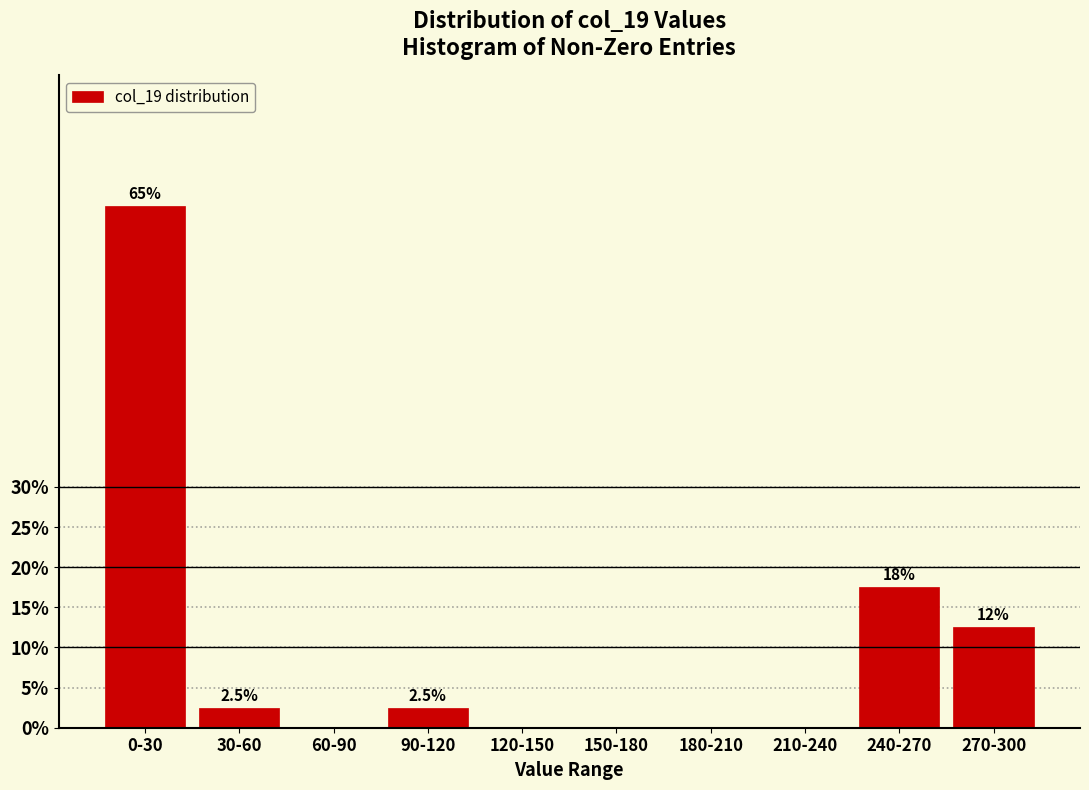

Reading right to left, list all the values displayed in this chart.

270-300=12.5	240-270=17.5	210-240=0.0	180-210=0.0	150-180=0.0	120-150=0.0	90-120=2.5	60-90=0.0	30-60=2.5	0-30=65.0